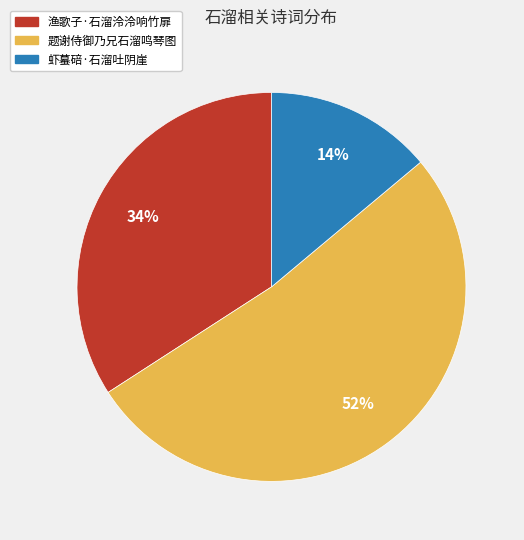

What is the ratio of the value at 虾蟇碚·石溜吐阴崖 to the value at 题谢侍御乃兄石溜鸣琴图?

0.3